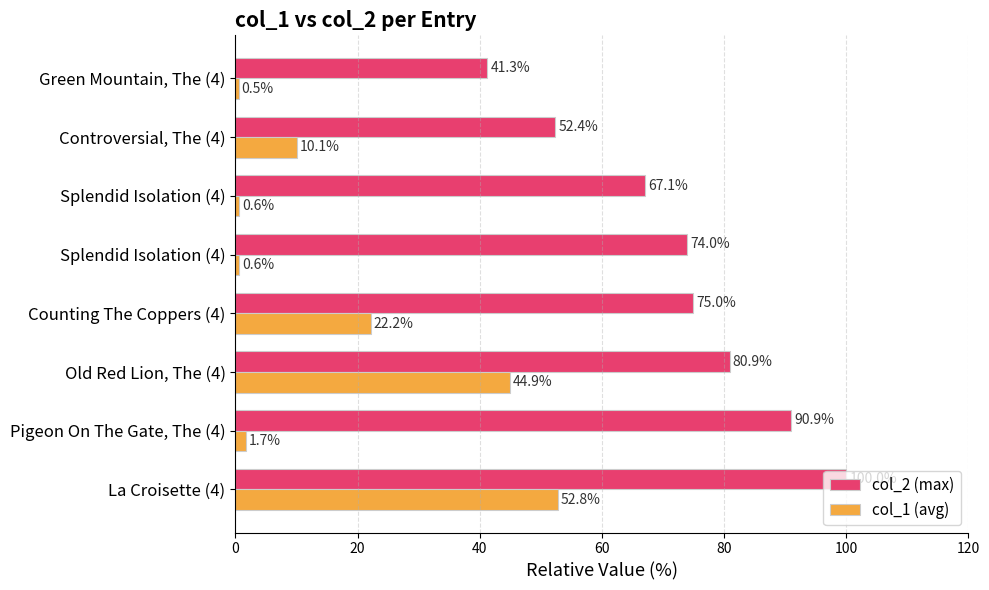

How many data points does each series have?

8